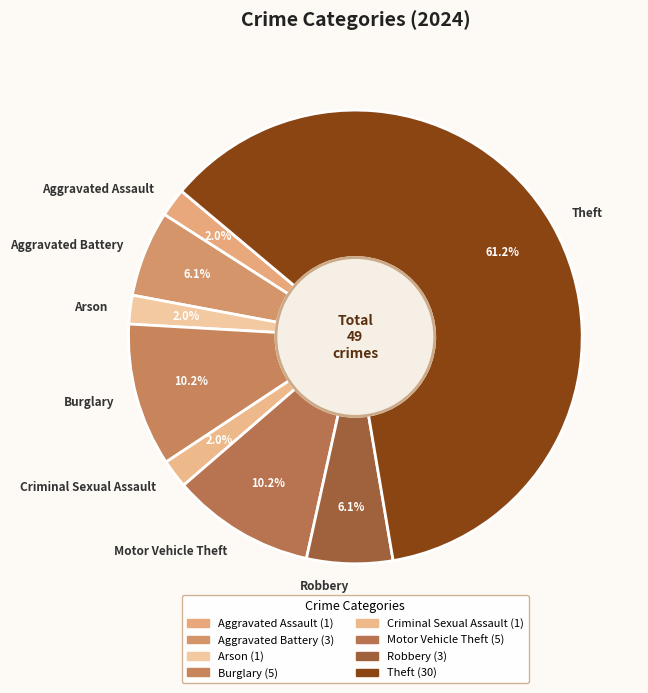

Does Theft represent more than half of the total?

Yes